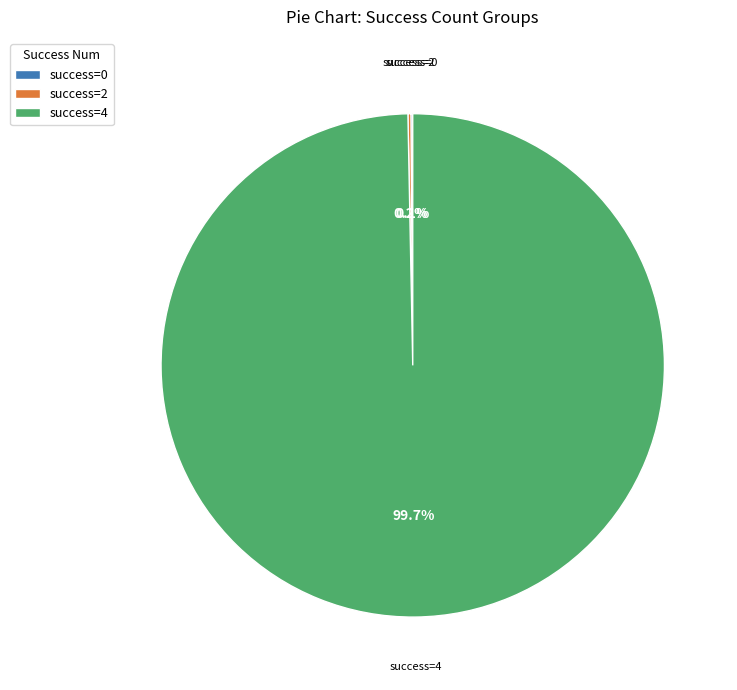

Which slice is the largest?

success=4